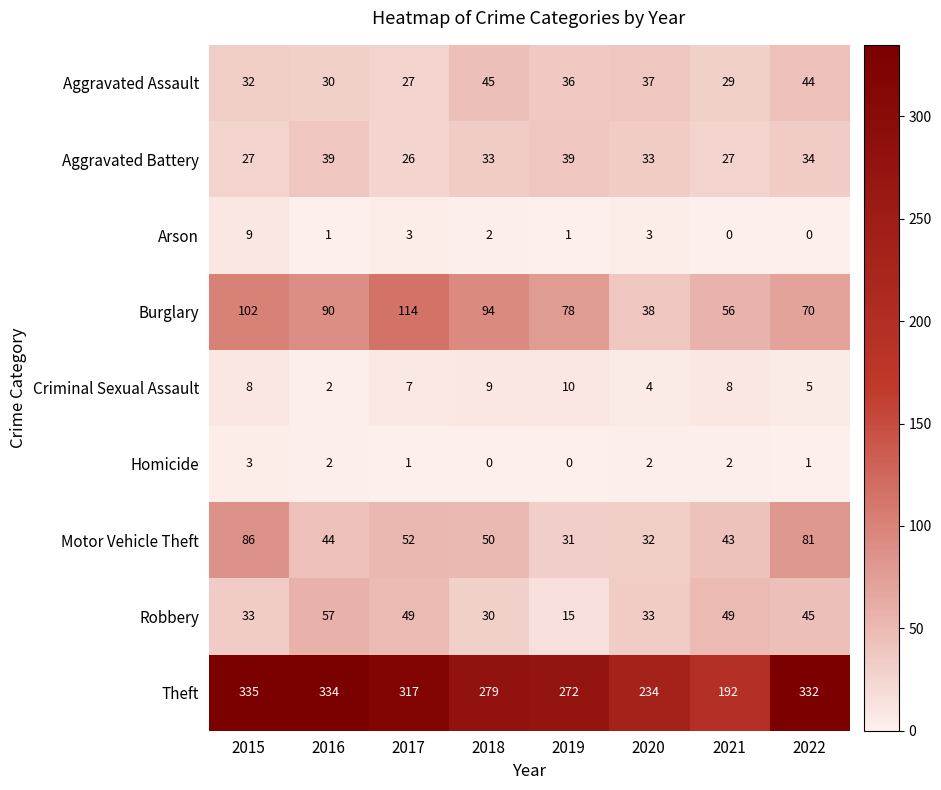

What is the average value of the Aggravated Assault series?

35